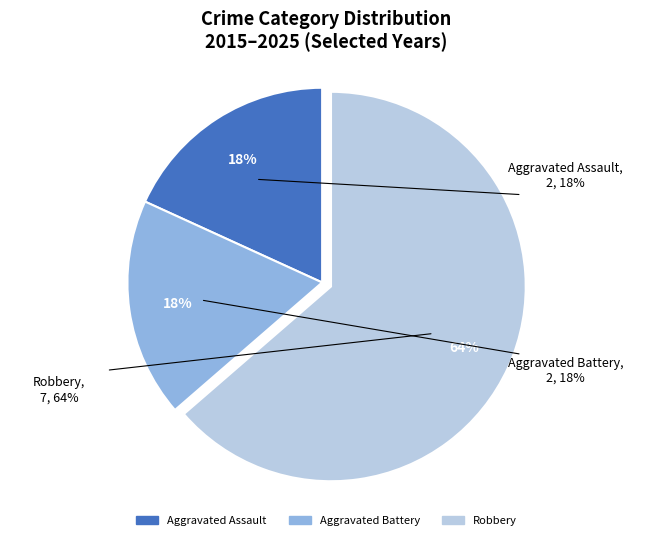

To the nearest percent, what portion does Aggravated Assault represent?

18%